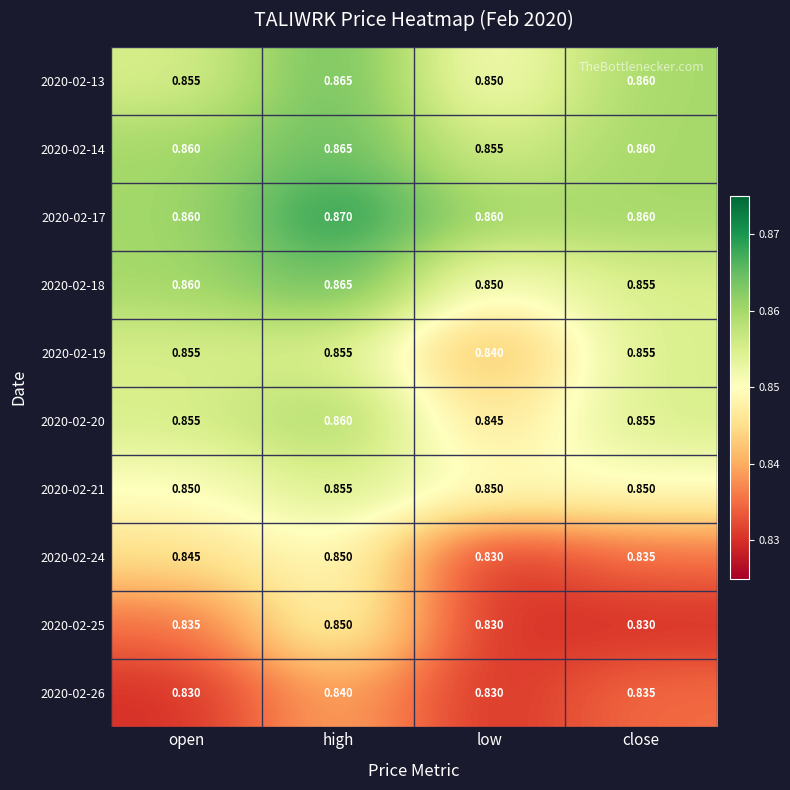

Which series changed the most between open and high?

2020-02-25